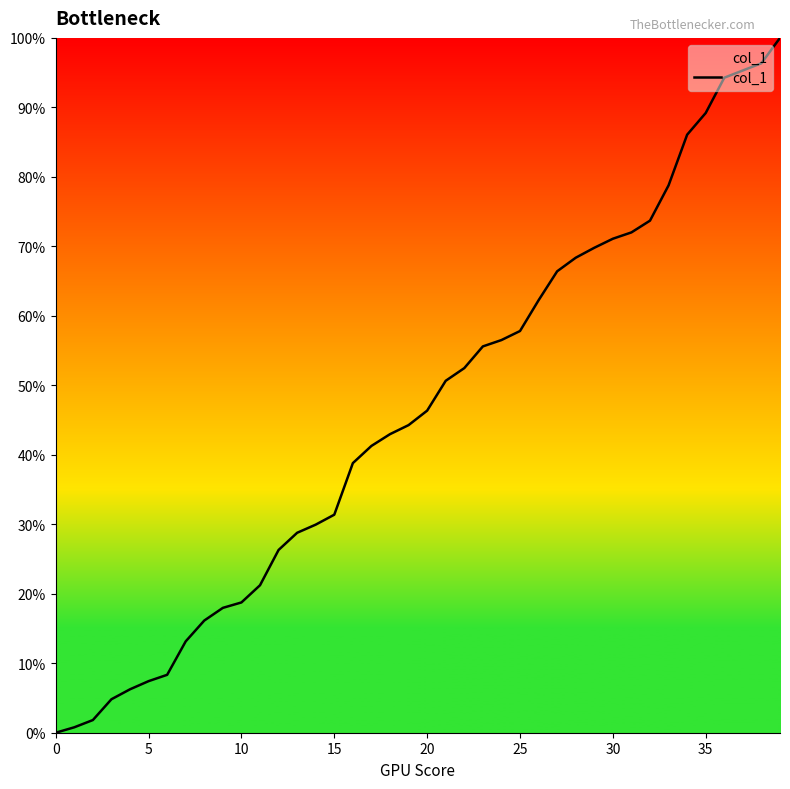

What is the difference between the maximum and minimum values?

100.0